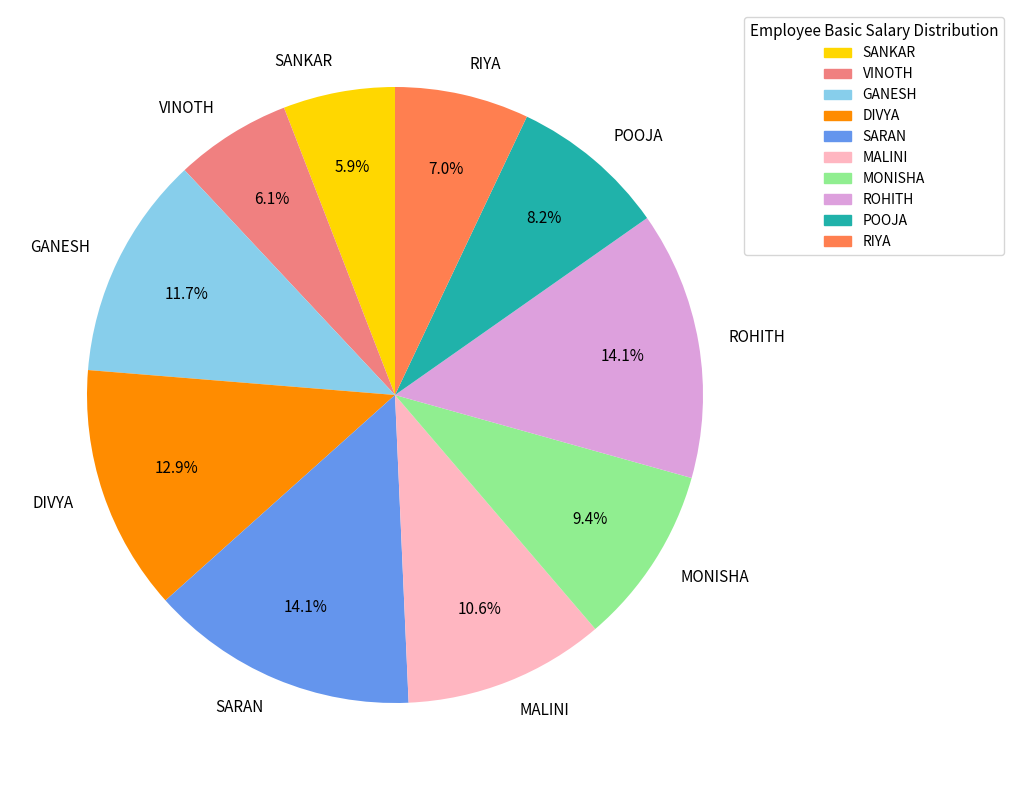

What percentage is the RIYA slice, to the nearest percent?

7%